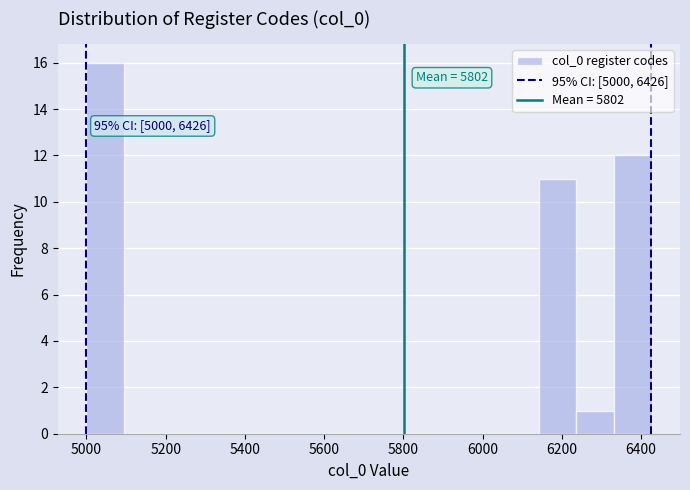

Which range on the x-axis has the tallest bar?

5000 to 5100